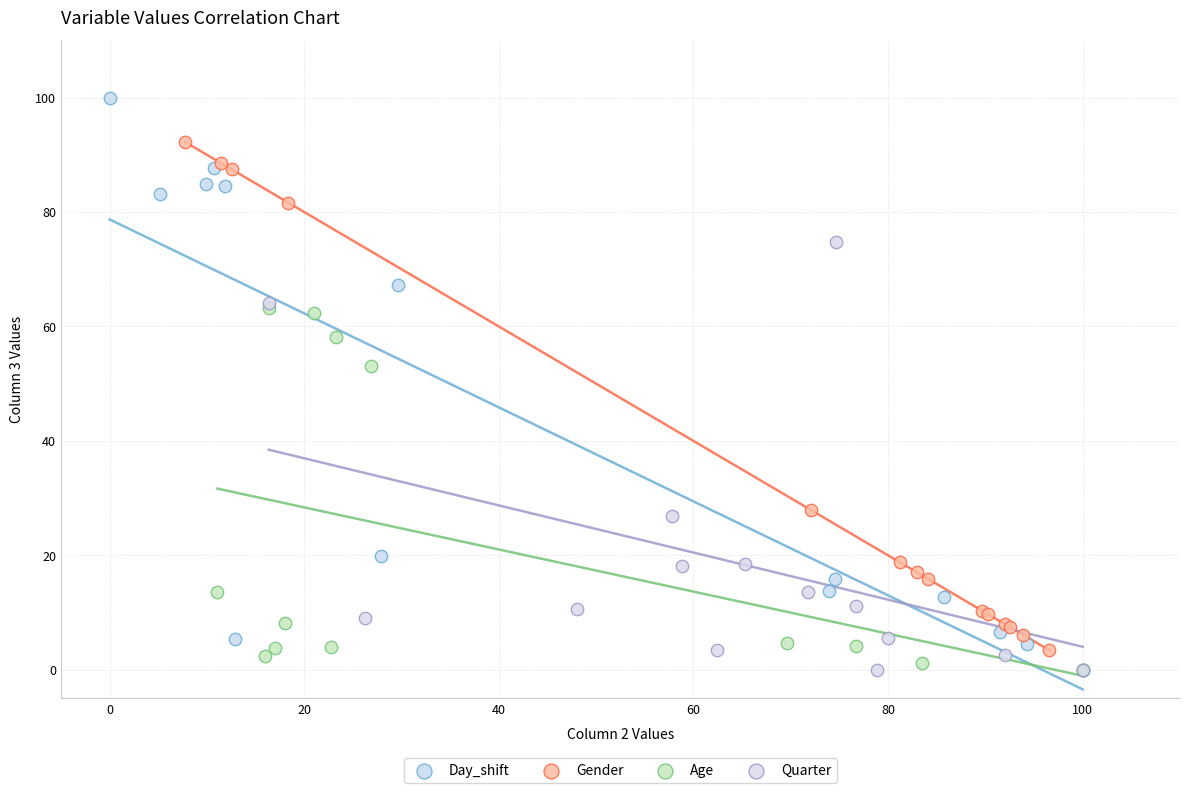

What are all the series names shown in the legend?

Day_shift, Gender, Age, Quarter